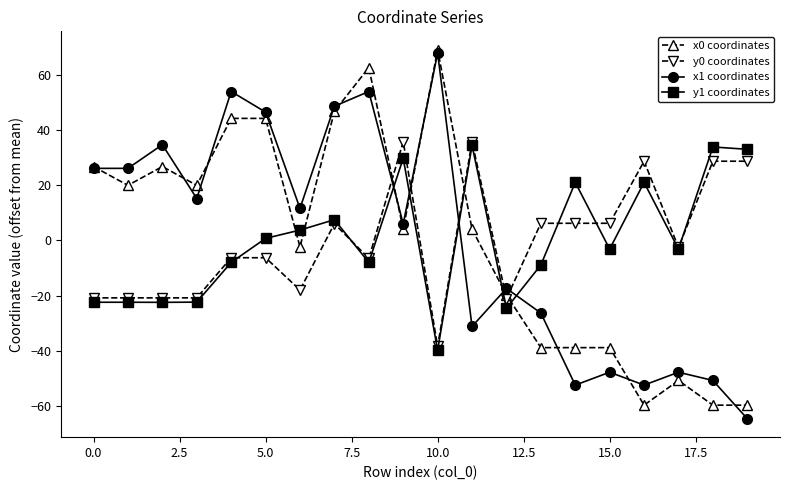

What is the difference between the maximum and minimum values in the x1 coordinates series?

132.6